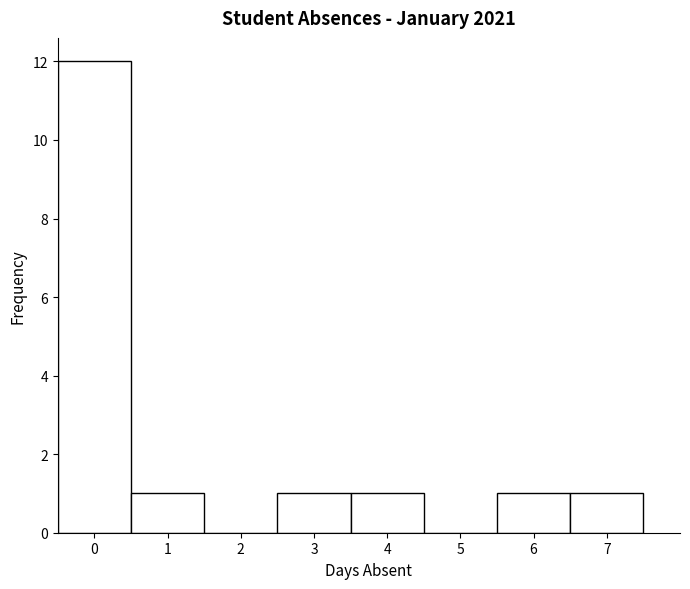

How tall is the bar that spans 3.5 to 4.5 on the x-axis? The values are not printed on the chart, so give them approximately, as read against the axis.

1